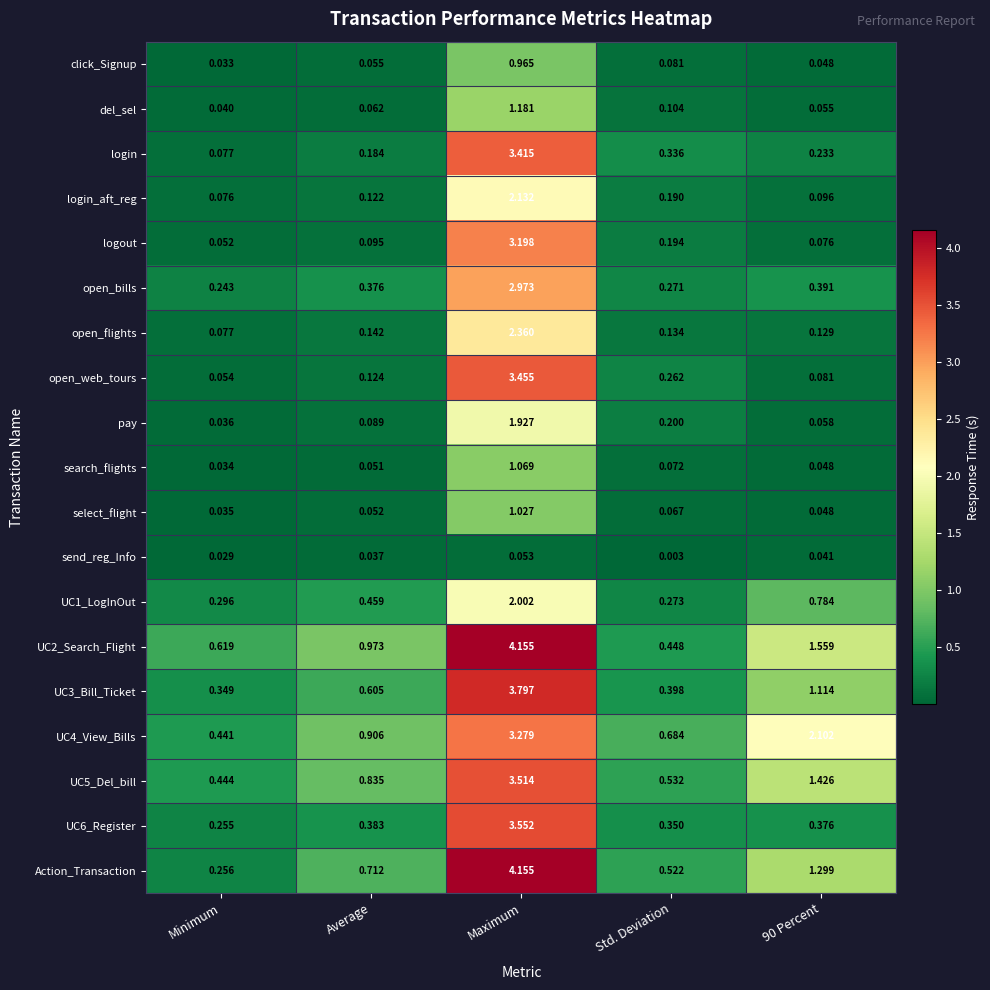

At how many categories does at least one series exceed 3?

1